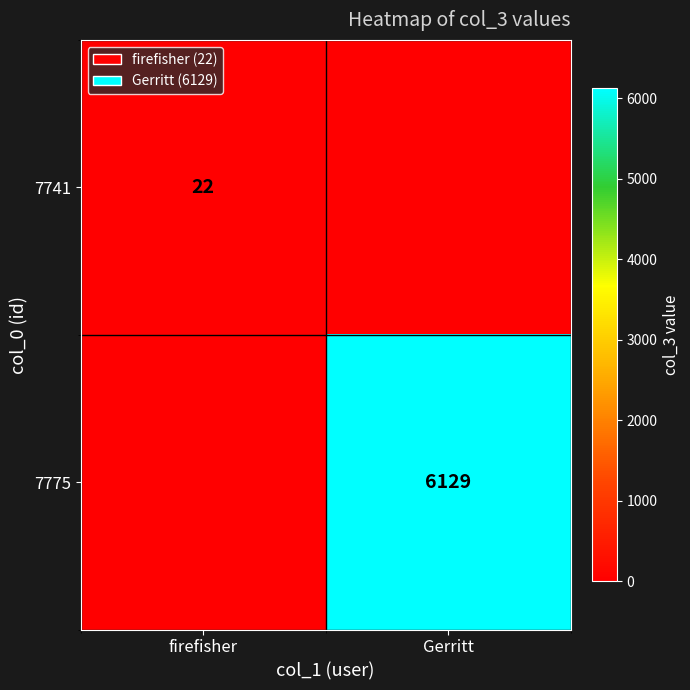

The 7775 series shows 10775 at Gerritt. True or false?

False